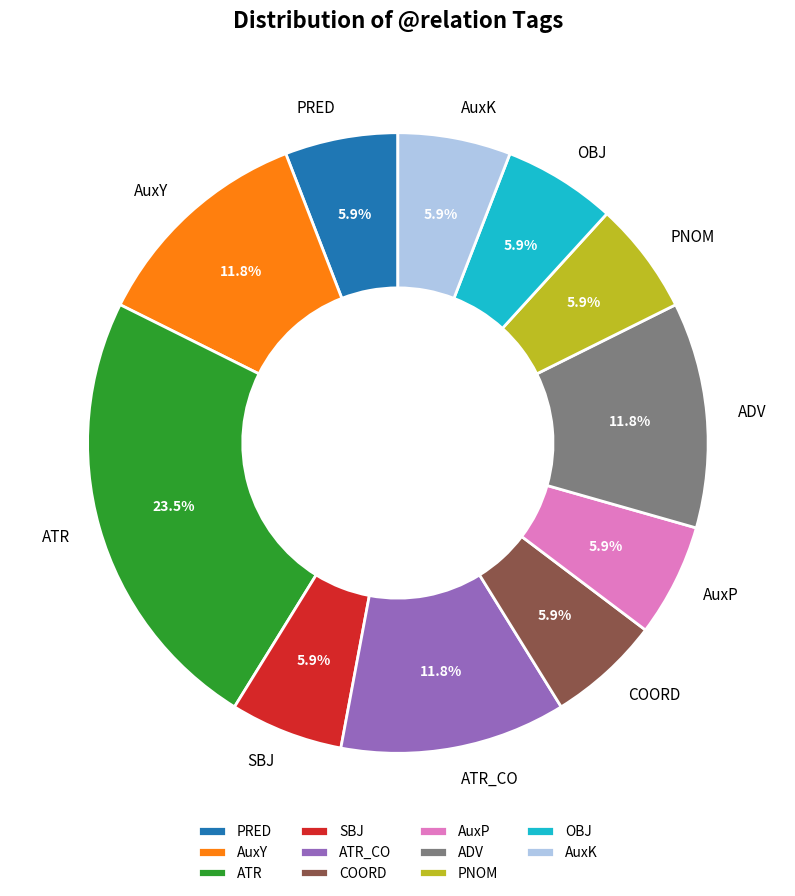

Which slice is the largest?

ATR